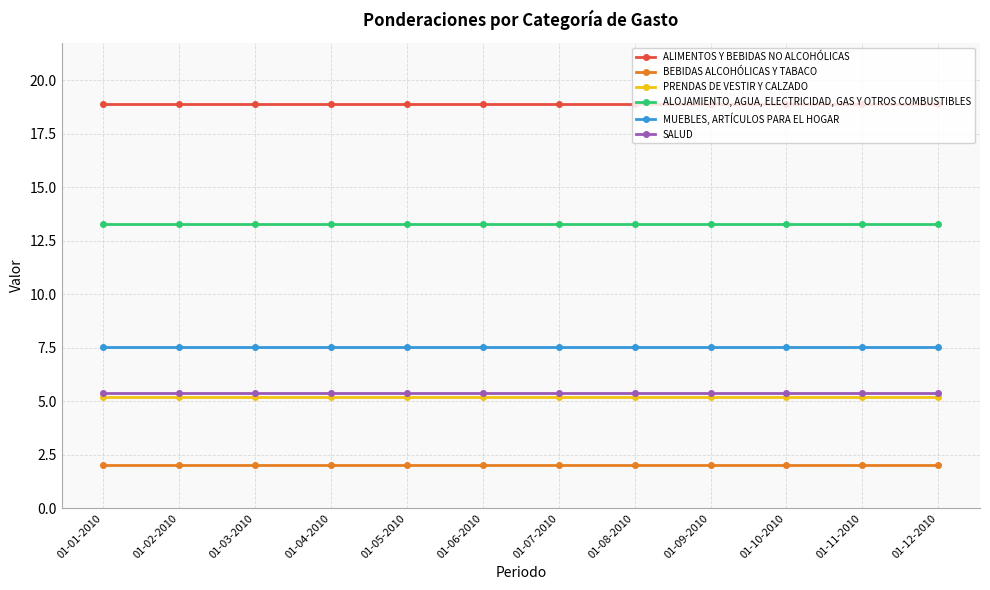

Does the chart have visible grid lines?

Yes